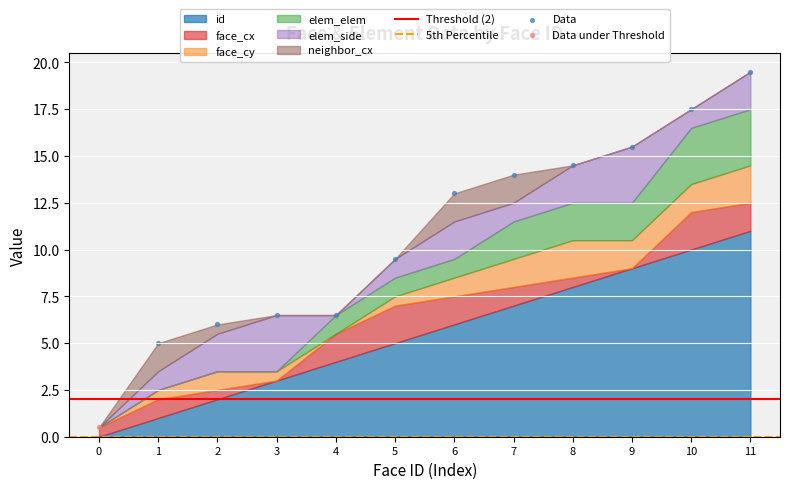

Which series has the widest spread of Y values?

id